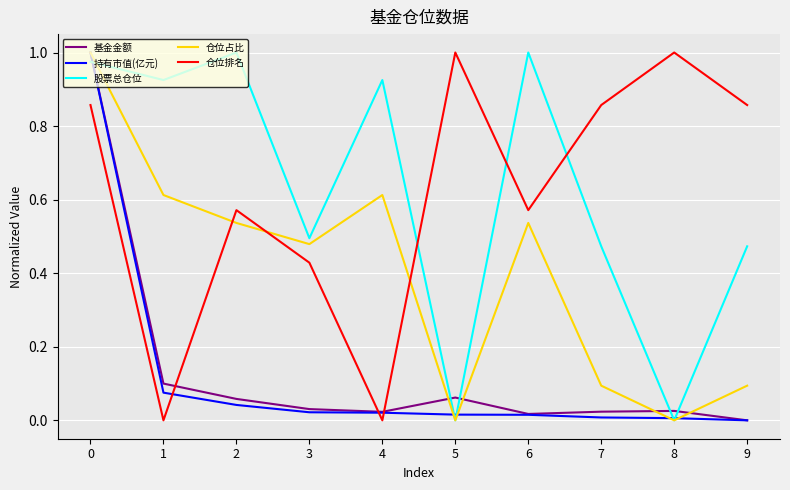

True or false: 仓位排名 and 持有市值(亿元) cross at least once.

True